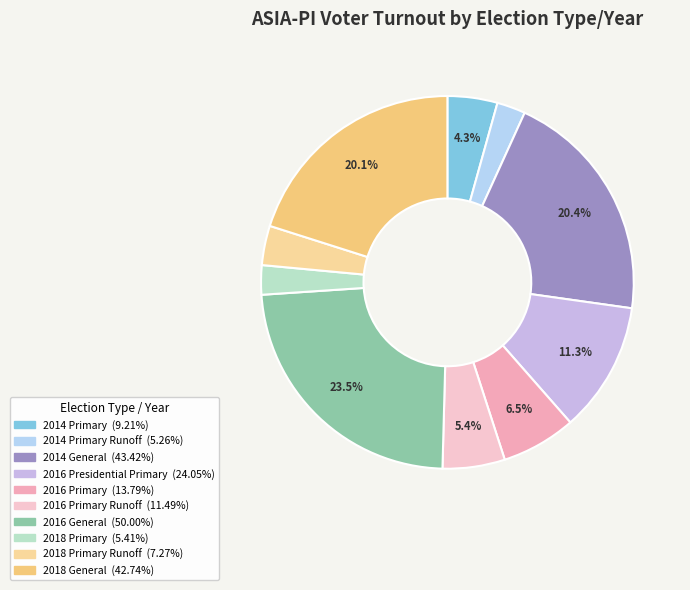

Is there a majority slice in this chart?

No